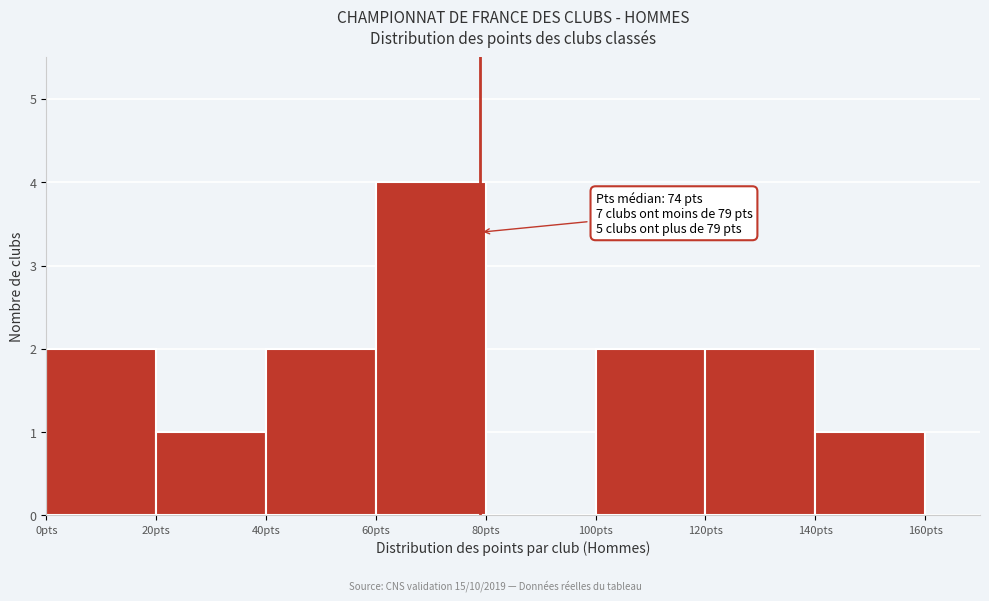

Over which range of the x-axis is the bar tallest?

60 to 80